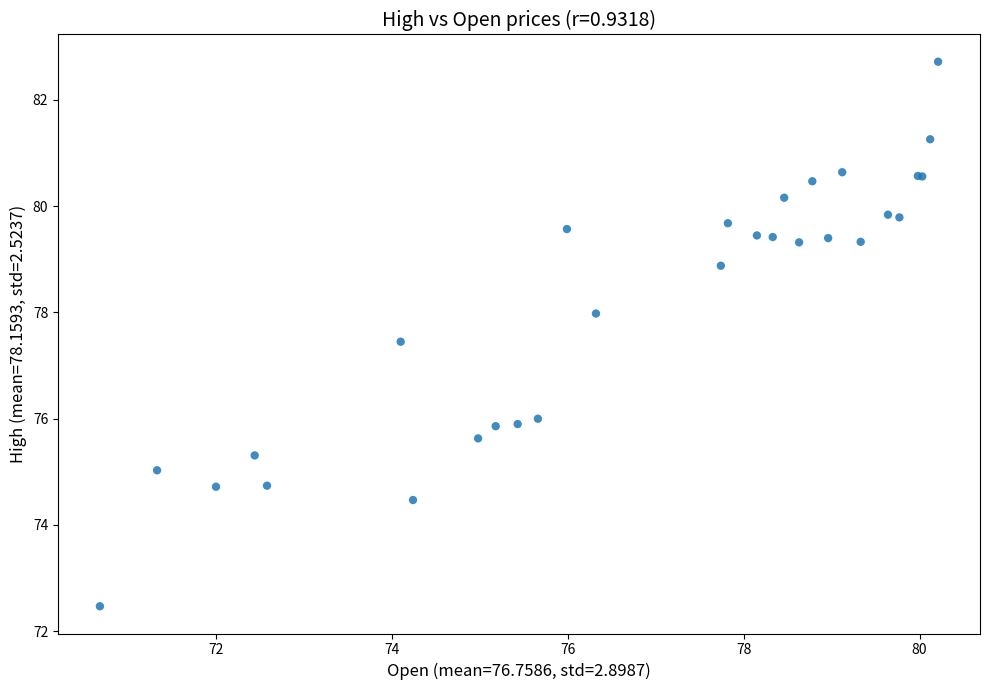

What Y value in the scatter plot is closest to 77?

77.4